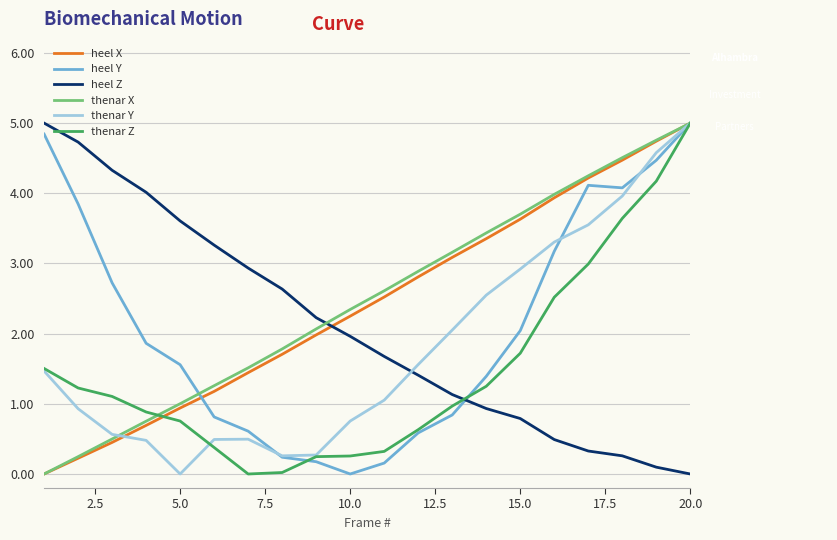

True or false: heel Z and heel Y intersect in this chart.

True